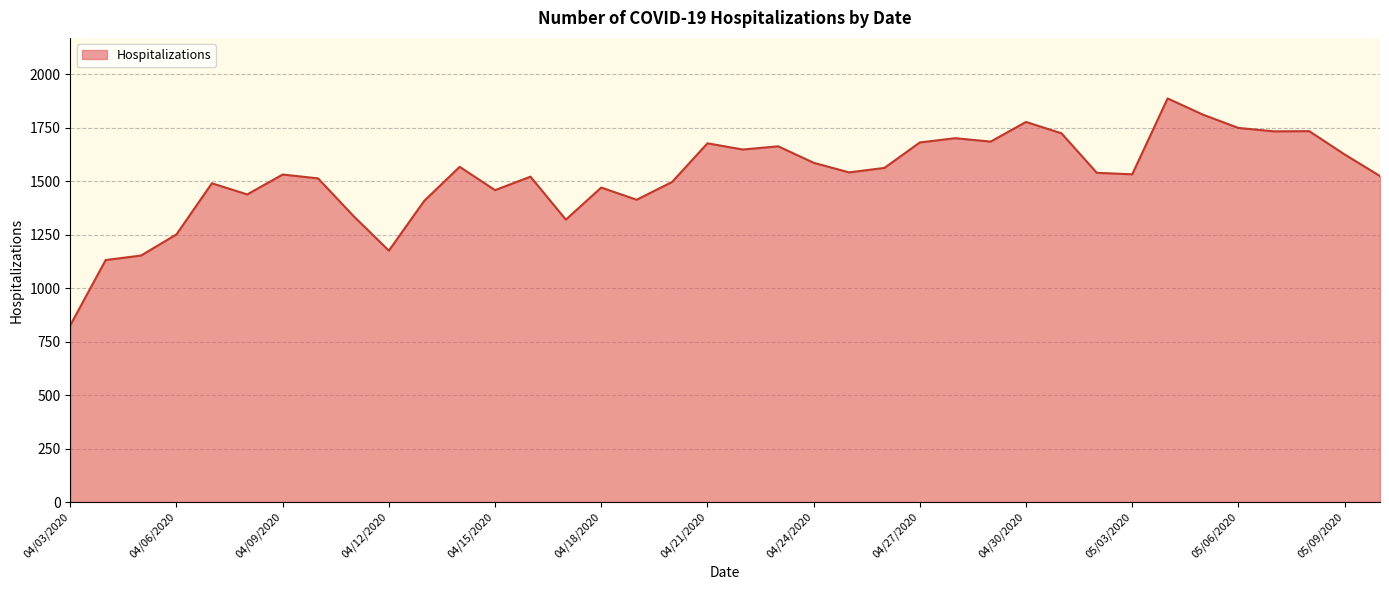

What is the difference between the maximum and minimum values?

1061